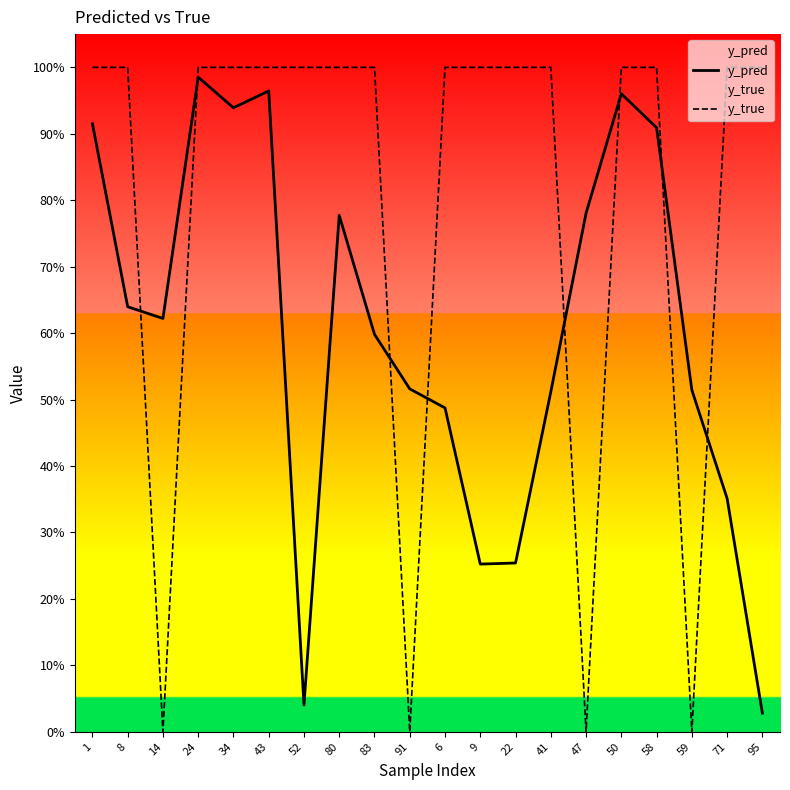

What is the difference between the maximum and minimum values in the y_true series?

1.0